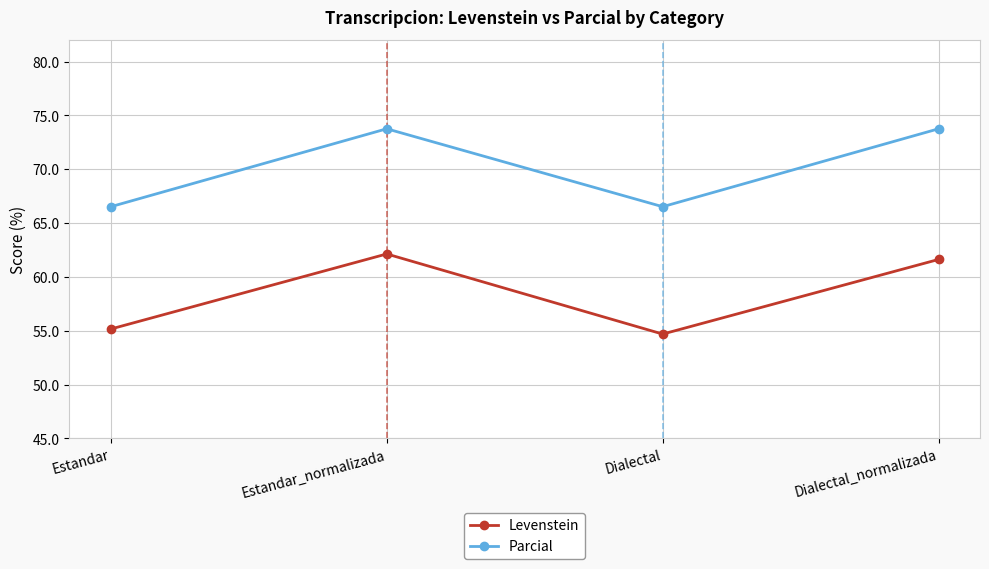

Does the chart display data point markers on the line(s)?

Yes